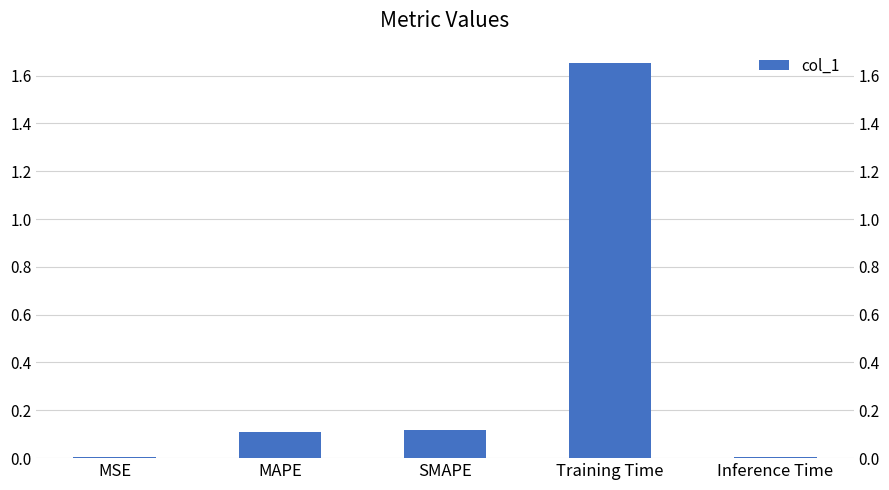

Reading right to left, what are all the values shown in this chart?

Inference Time=0.0	Training Time=1.7	SMAPE=0.1	MAPE=0.1	MSE=0.0